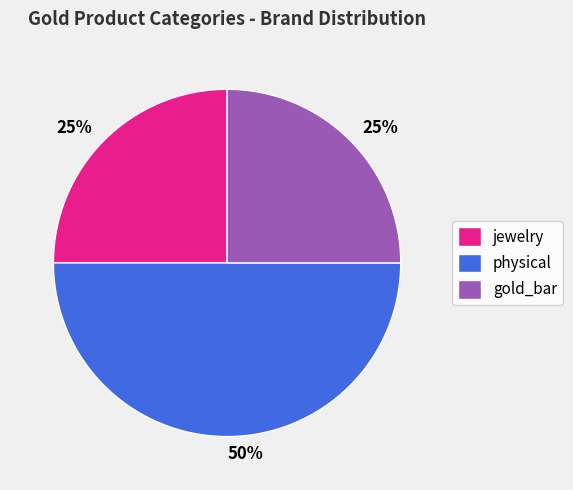

Count the number of slices in the pie.

3